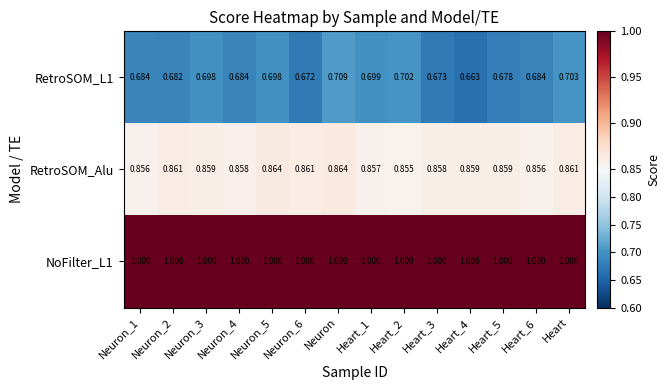

What is the difference between the highest and lowest values at Heart_3?

0.3